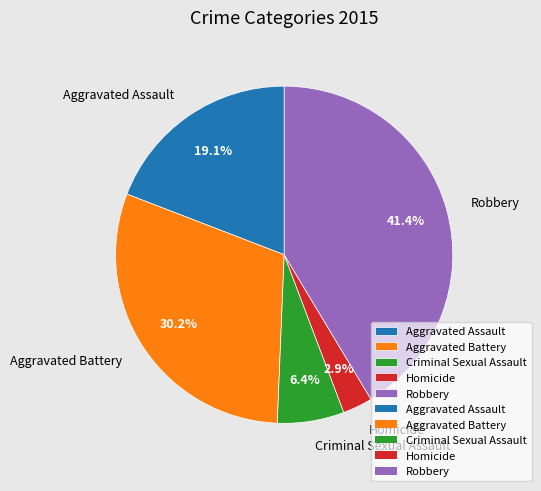

Does Aggravated Battery account for over 50% of the chart?

No